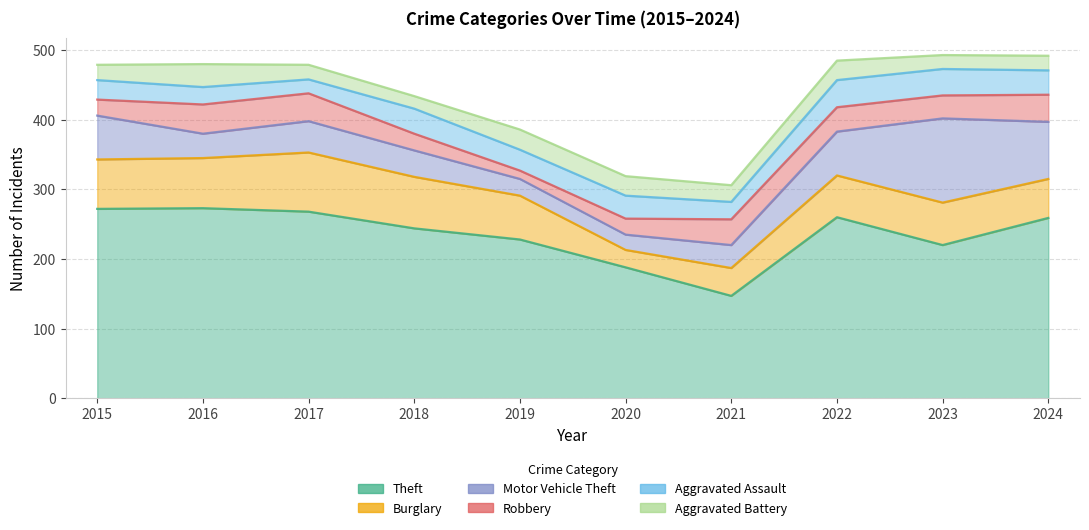

Reading left to right, transcribe all the data shown in this chart.

Theft: 272	273	268	244	228	188	147	260	220	259
Burglary: 71	72	85	74	63	25	40	60	61	56
Motor Vehicle Theft: 63	35	45	38	24	22	33	63	121	82
Robbery: 23	42	40	24	12	23	37	35	33	39
Aggravated Assault: 28	25	20	36	30	33	25	39	38	35
Aggravated Battery: 22	33	21	18	29	28	24	28	20	21